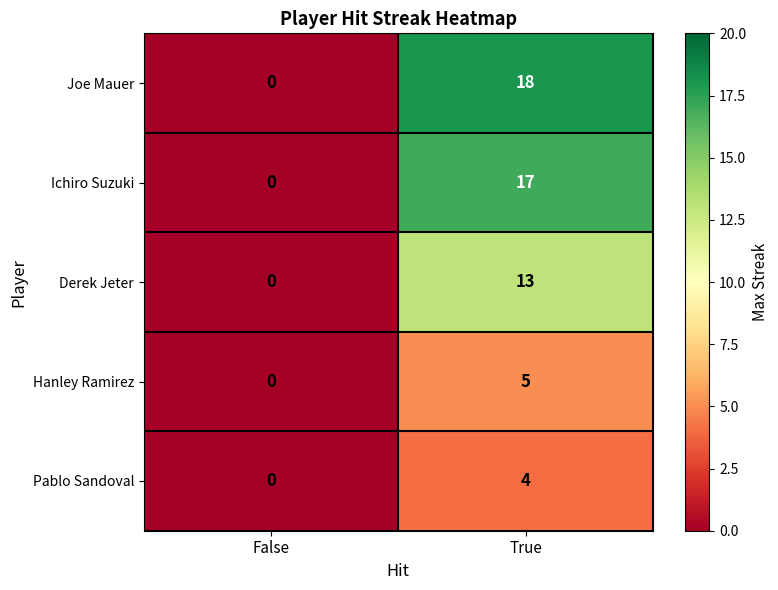

What is the sum of the Derek Jeter values at False and True?

13